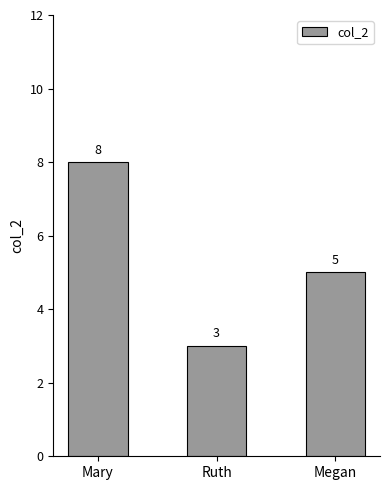

What is the sum of the values at Mary and Ruth?

11